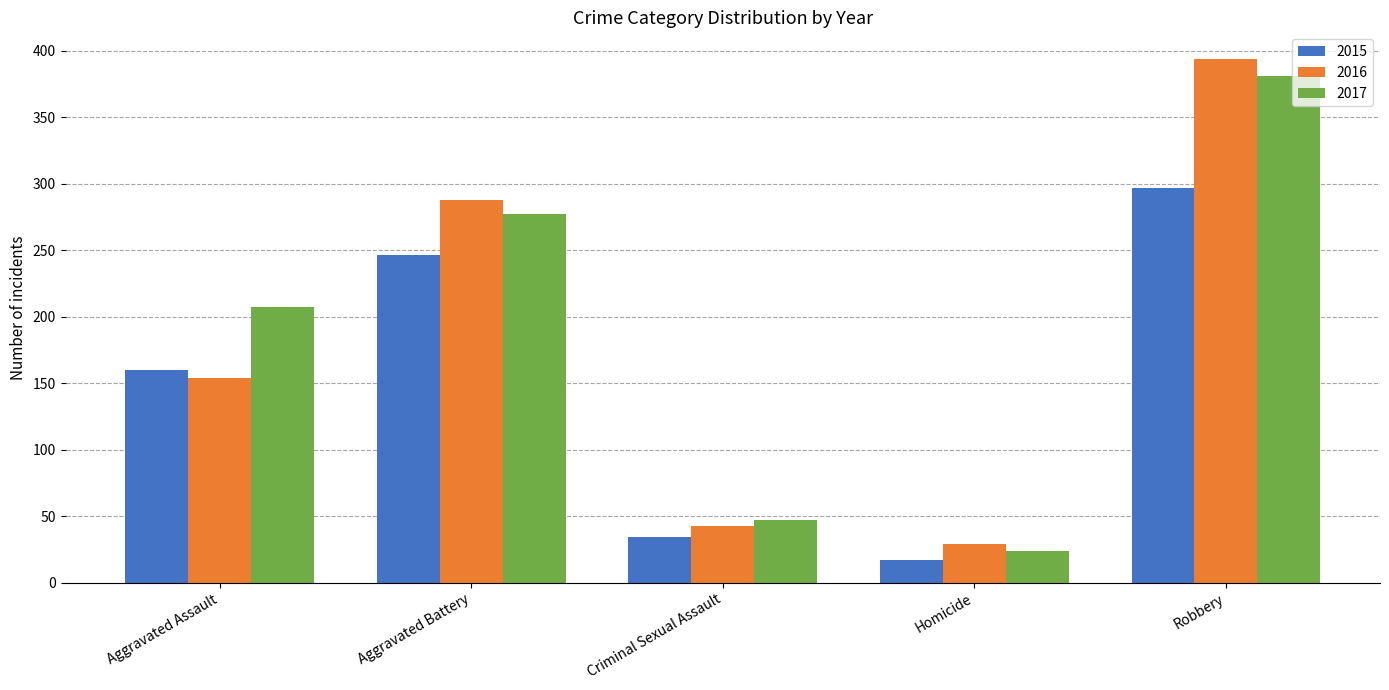

Is it true that 2016 equals 394 at Robbery?

True